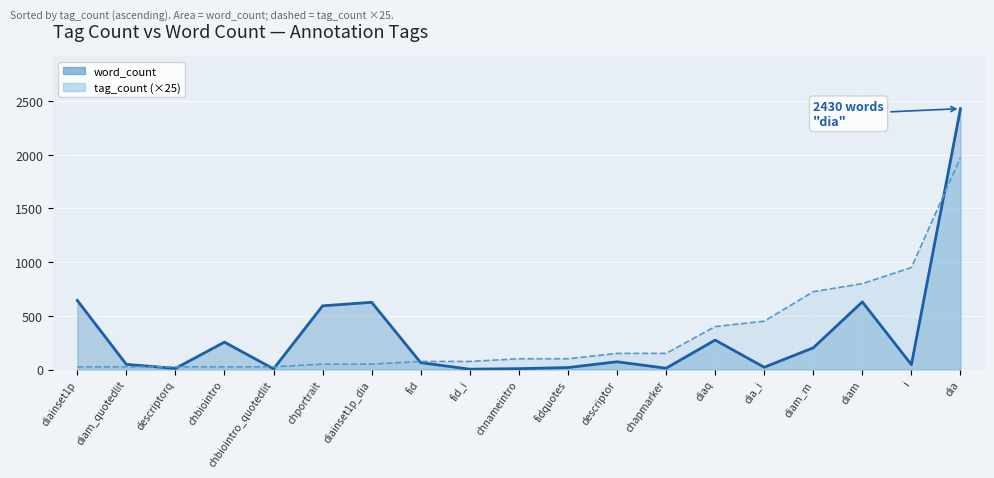

What is the sum of the tag_count (×25) line values at diam and fid_i?

875